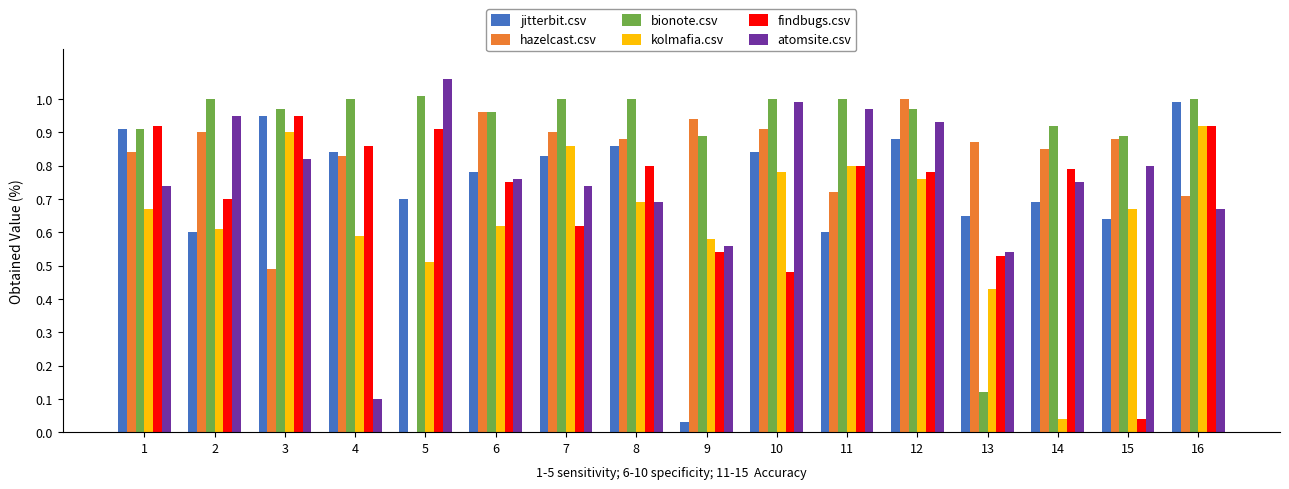

How many distinct data groups are displayed?

6